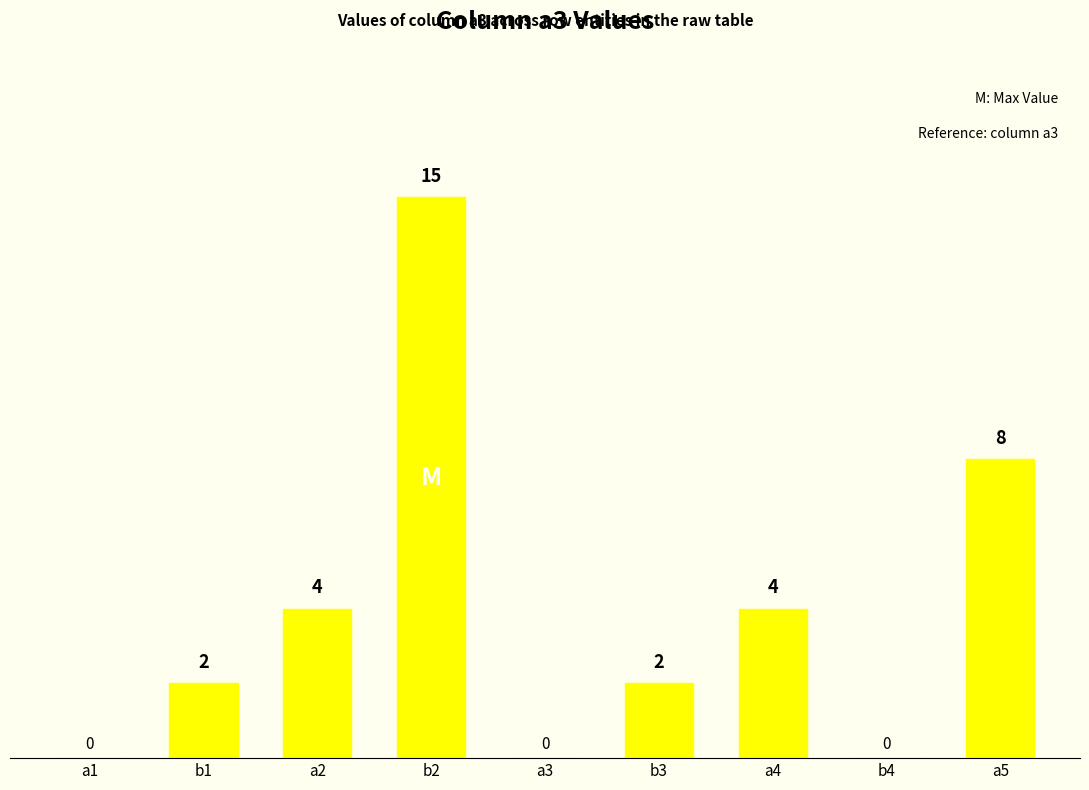

How many values are above zero?

6